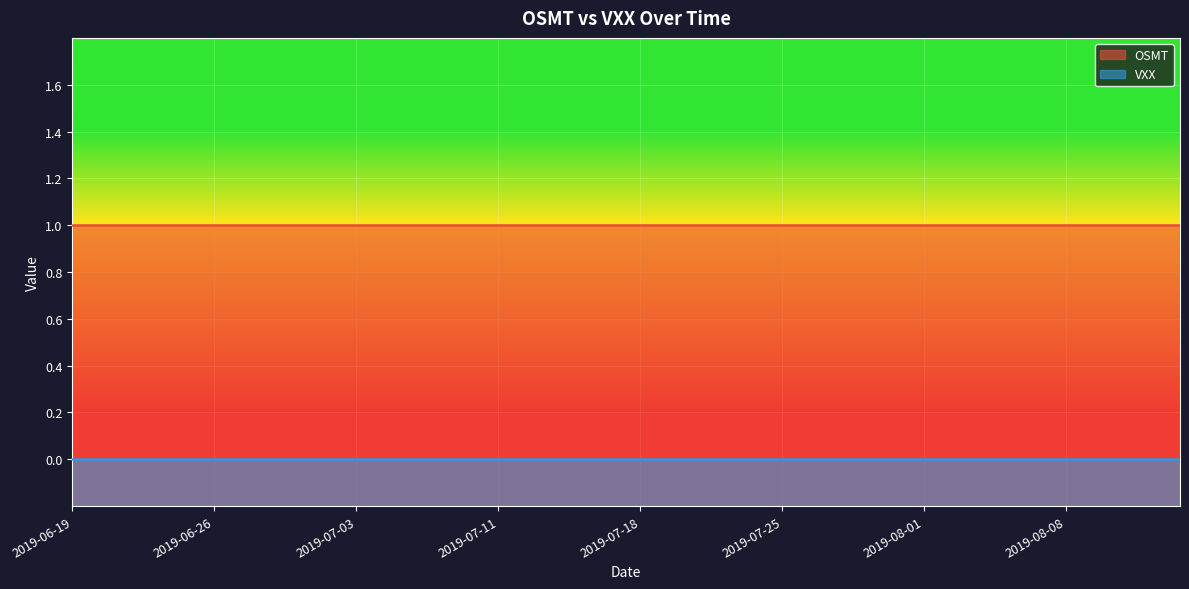

How many lines are shown in the chart?

2